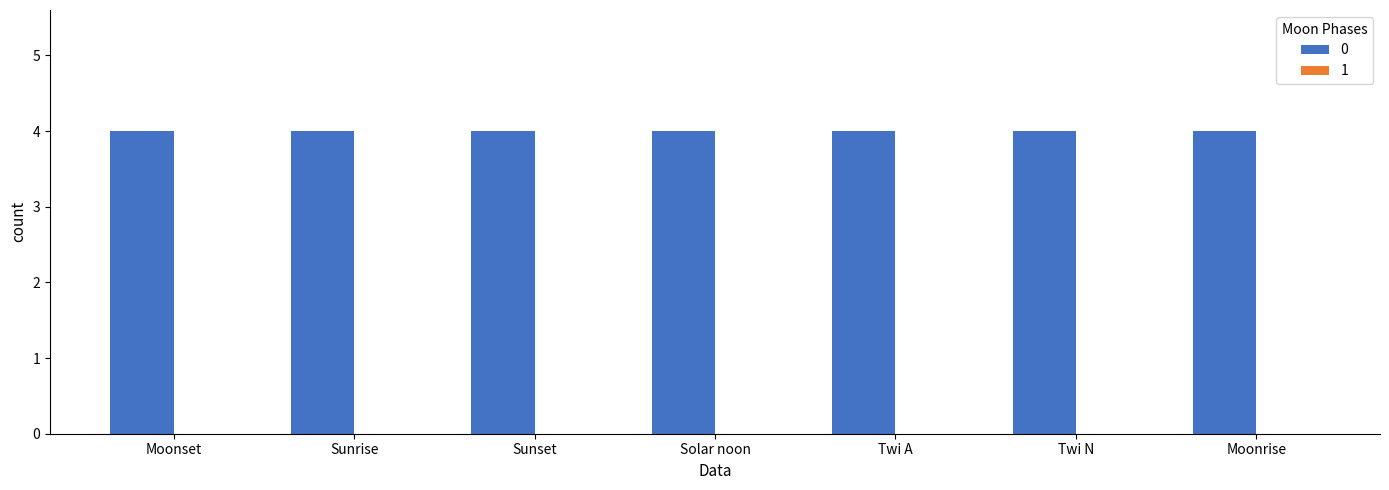

The value of 0 at Sunrise is 6. True or false?

False